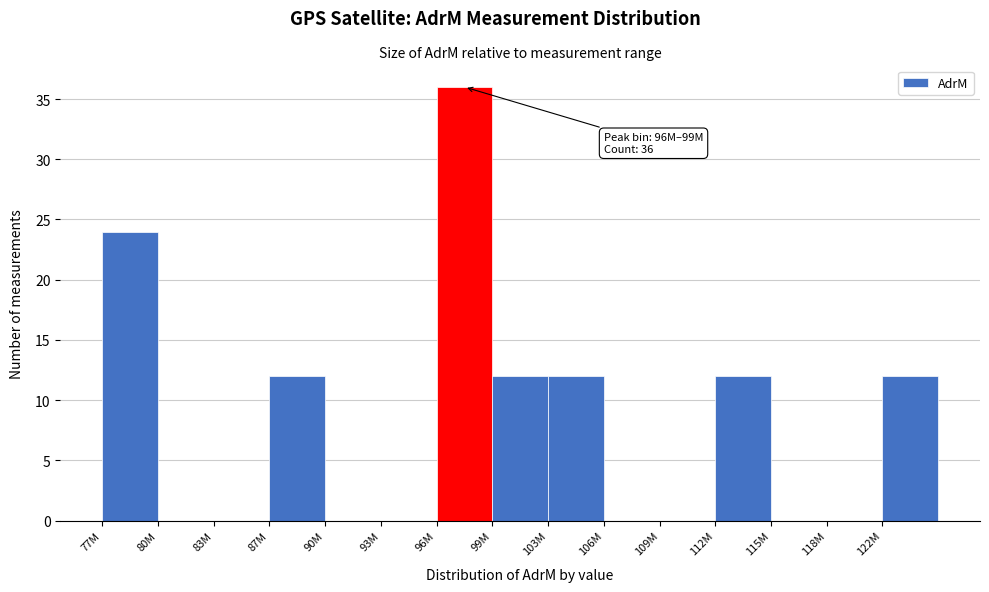

Reading right to left, list all the values displayed in this chart.

122M=12	118M=0	115M=0	112M=12	109M=0	106M=0	103M=12	99M=12	96M=36	93M=0	90M=0	87M=12	83M=0	80M=0	77M=24